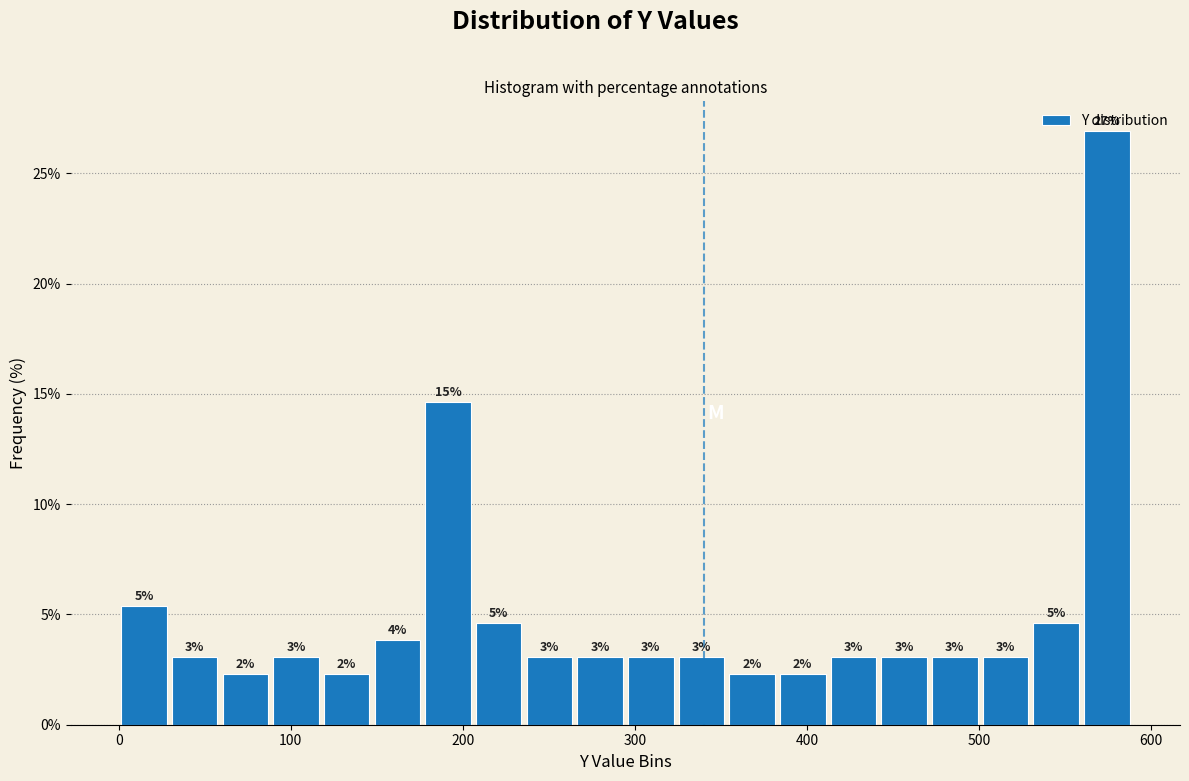

Read against the x-axis, roughly where is the centre of the tallest bar?

570